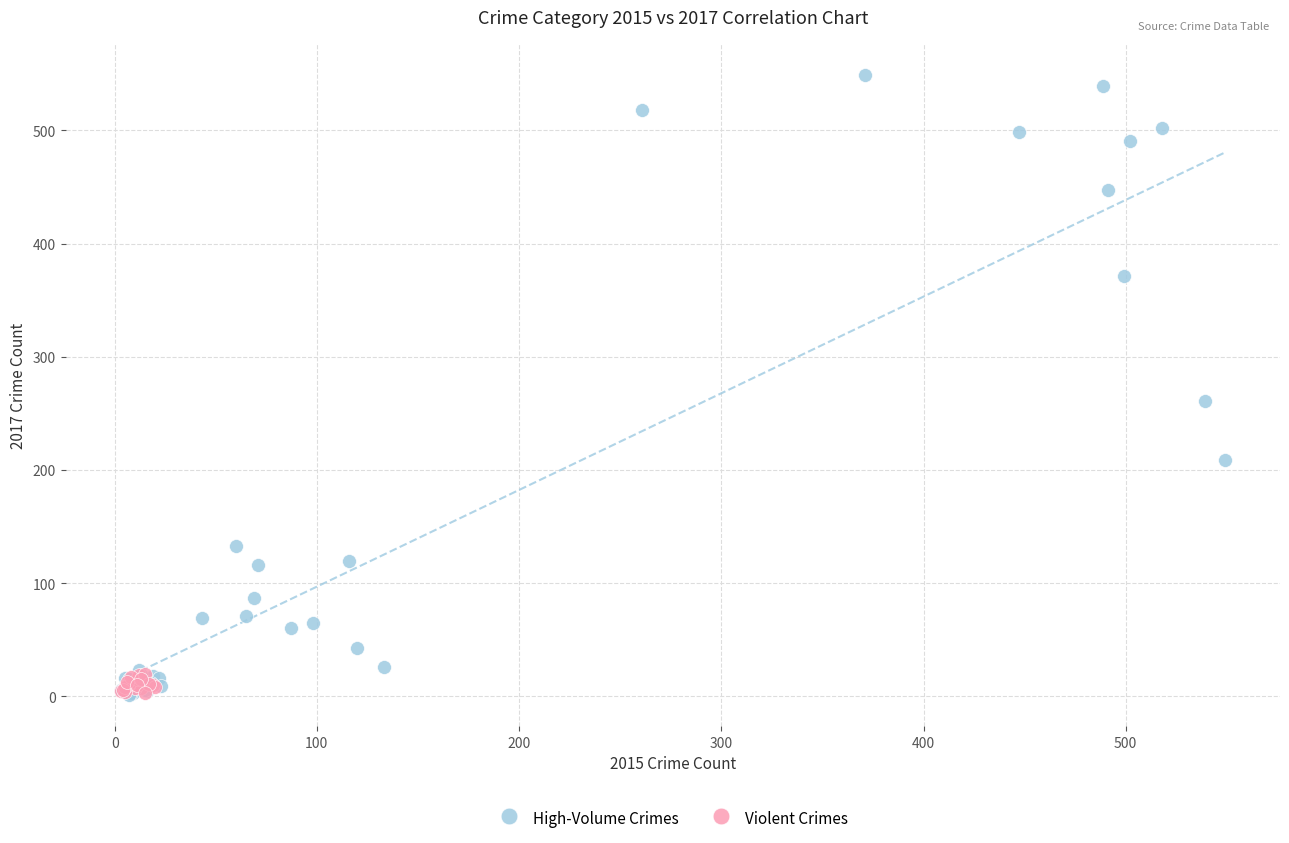

Which series contains the highest Y value?

High-Volume Crimes